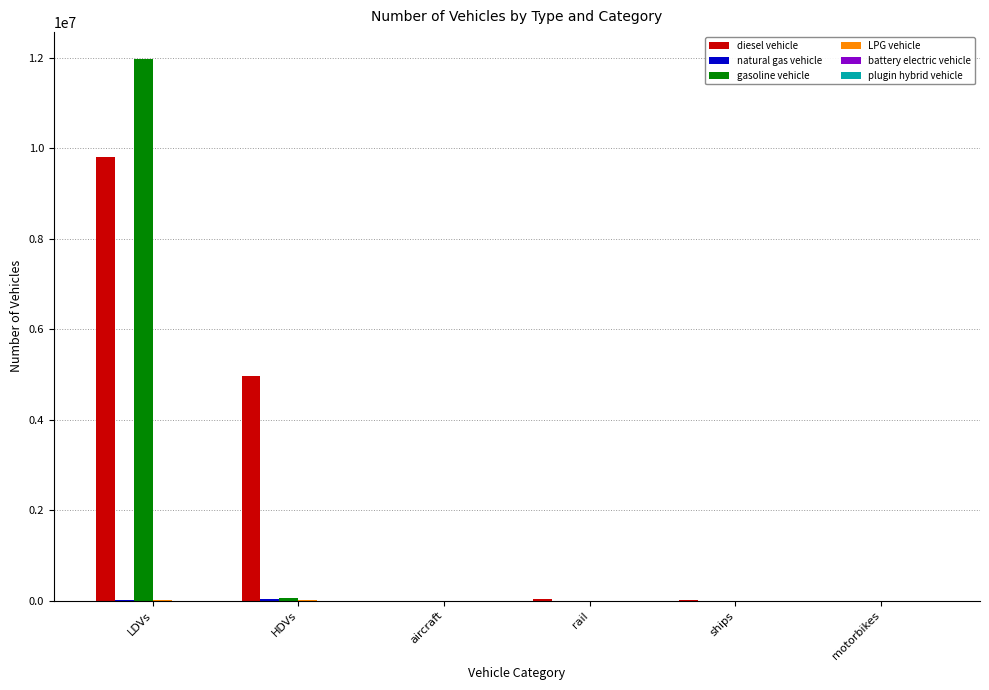

Is it true that gasoline vehicle equals 0.0 at rail?

True